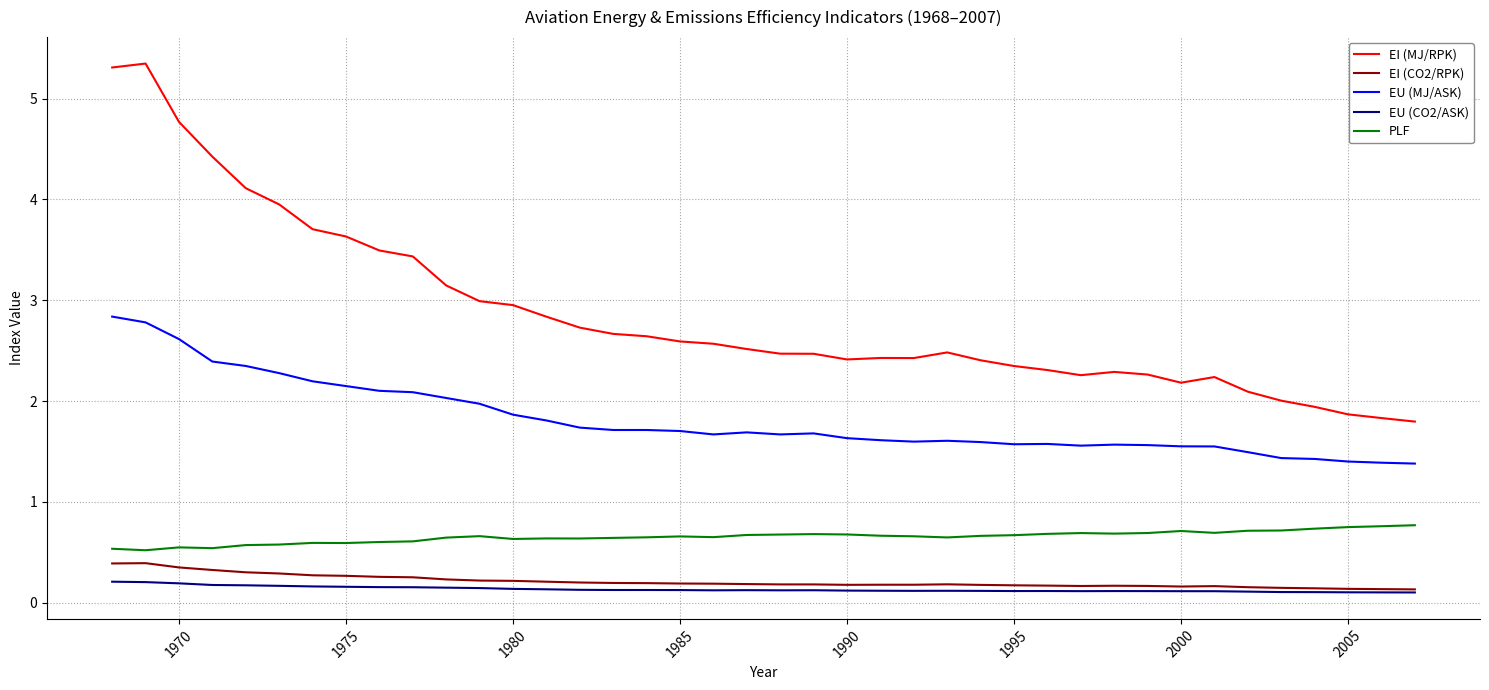

What is the greatest value displayed?

5.3